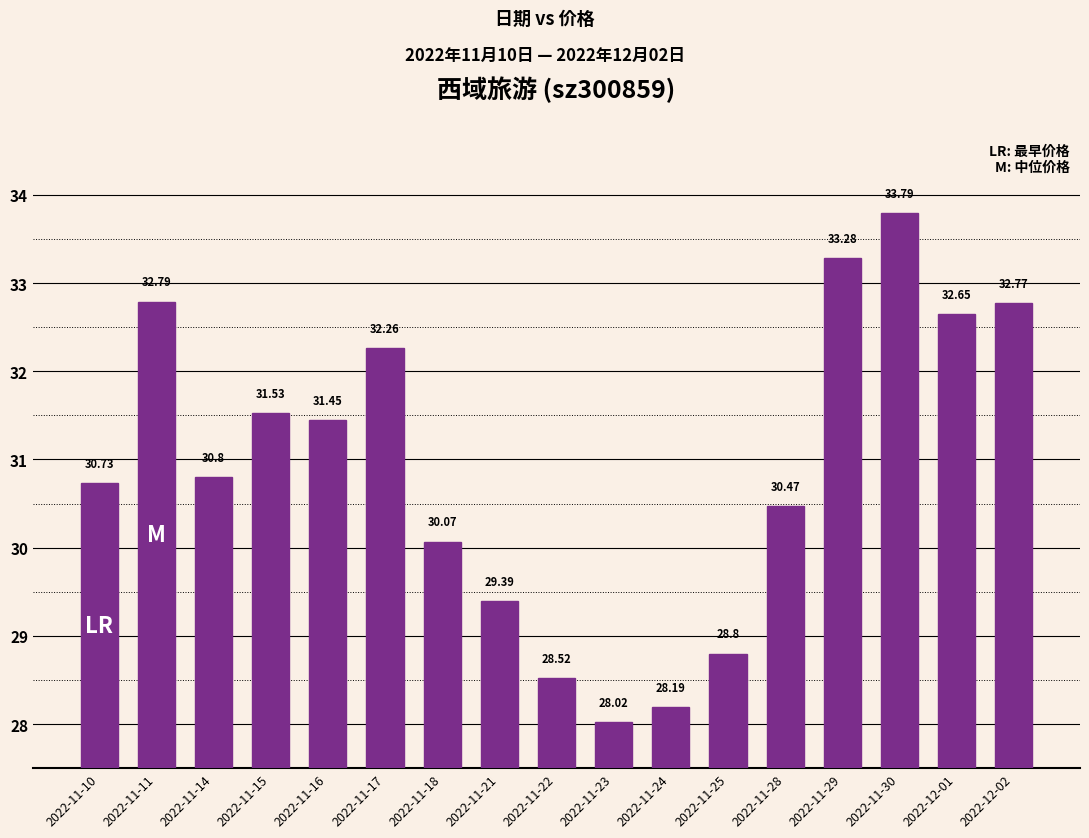

Which label corresponds to the largest value in the chart?

2022-11-30